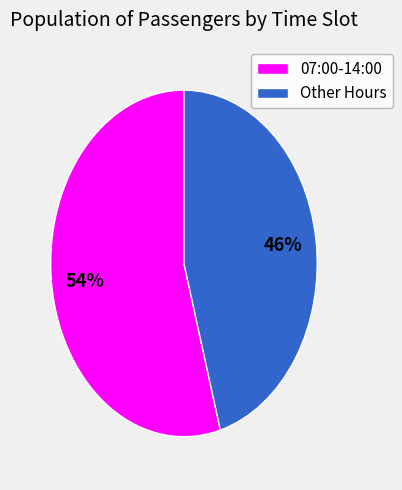

Rank the categories by value from lowest to highest.

Other Hours, 07:00-14:00